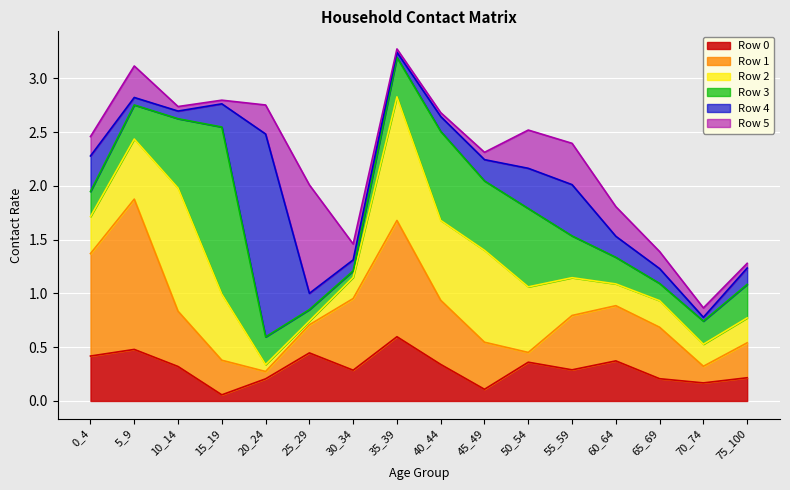

What is the maximum value for Row 5?

1.0